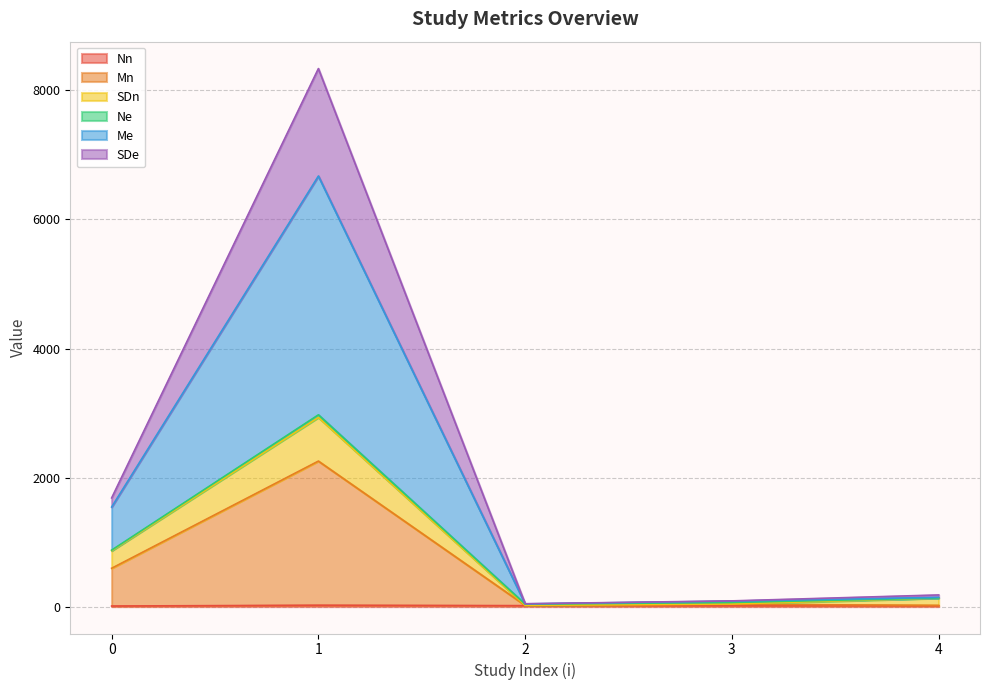

The Mn series shows 12.1 at 3. True or false?

False